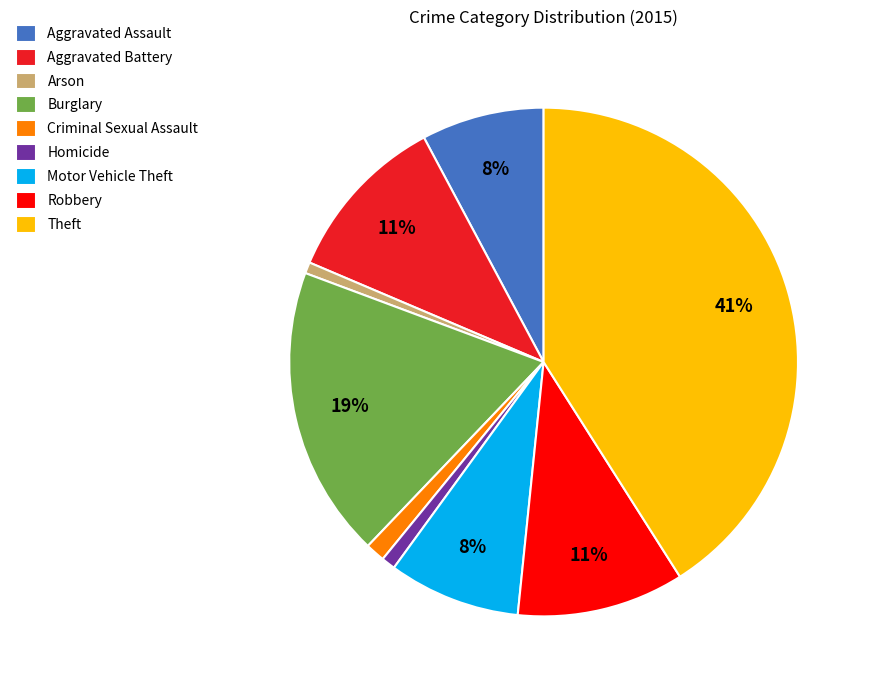

To the nearest percent, what is the average slice percentage?

11%